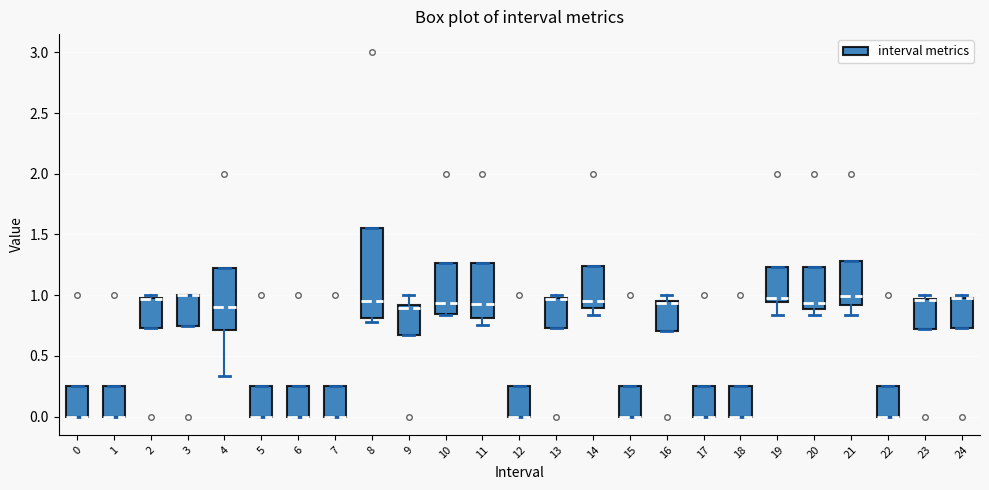

Reading left to right, transcribe this box plot: for each box, give where its median line is, the range the box spans, and where its two whiskers end, as read against the y-axis. The values are not printed on the chart, so give them approximately, as read against the axis.

0: median 0.00 (drawn on the box's lower edge), box 0.00 to 0.25, whiskers 0.00 to 0.25
1: median 0.00 (drawn on the box's lower edge), box 0.00 to 0.25, whiskers 0.00 to 0.25
2: median 0.95 (drawn on the box's upper edge), box 0.75 to 1.00, whiskers 0.75 to 1.00 (just above the box's upper edge)
3: median 1.00 (drawn on the box's upper edge), box 0.75 to 1.00, whiskers 0.75 to 1.00
4: median 0.90, box 0.70 to 1.25, whiskers 0.35 to 1.25
5: median 0.00 (drawn on the box's lower edge), box 0.00 to 0.25, whiskers 0.00 to 0.25
6: median 0.00 (drawn on the box's lower edge), box 0.00 to 0.25, whiskers 0.00 to 0.25
7: median 0.00 (drawn on the box's lower edge), box 0.00 to 0.25, whiskers 0.00 to 0.25
8: median 0.95, box 0.80 to 1.55, whiskers 0.80 (just below the box's lower edge) to 1.55
9: median 0.90 (just below the box's upper edge), box 0.65 to 0.90, whiskers 0.65 to 1.00
10: median 0.95, box 0.85 to 1.25, whiskers 0.85 to 1.25
11: median 0.95, box 0.80 to 1.25, whiskers 0.75 to 1.25
12: median 0.00 (drawn on the box's lower edge), box 0.00 to 0.25, whiskers 0.00 to 0.25
13: median 0.95 (drawn on the box's upper edge), box 0.75 to 1.00, whiskers 0.75 to 1.00 (just above the box's upper edge)
14: median 0.95, box 0.90 to 1.25, whiskers 0.85 to 1.25
15: median 0.00 (drawn on the box's lower edge), box 0.00 to 0.25, whiskers 0.00 to 0.25
16: median 0.95 (just below the box's upper edge), box 0.70 to 0.95, whiskers 0.70 to 1.00
17: median 0.00 (drawn on the box's lower edge), box 0.00 to 0.25, whiskers 0.00 to 0.25
18: median 0.00 (drawn on the box's lower edge), box 0.00 to 0.25, whiskers 0.00 to 0.25
19: median 1.00, box 0.95 to 1.25, whiskers 0.85 to 1.25
20: median 0.95, box 0.90 to 1.25, whiskers 0.85 to 1.25
21: median 1.00, box 0.90 to 1.30, whiskers 0.85 to 1.30
22: median 0.00 (drawn on the box's lower edge), box 0.00 to 0.25, whiskers 0.00 to 0.25
23: median 0.95 (drawn on the box's upper edge), box 0.70 to 0.95, whiskers 0.70 to 1.00
24: median 0.95 (drawn on the box's upper edge), box 0.75 to 1.00, whiskers 0.75 to 1.00 (just above the box's upper edge)